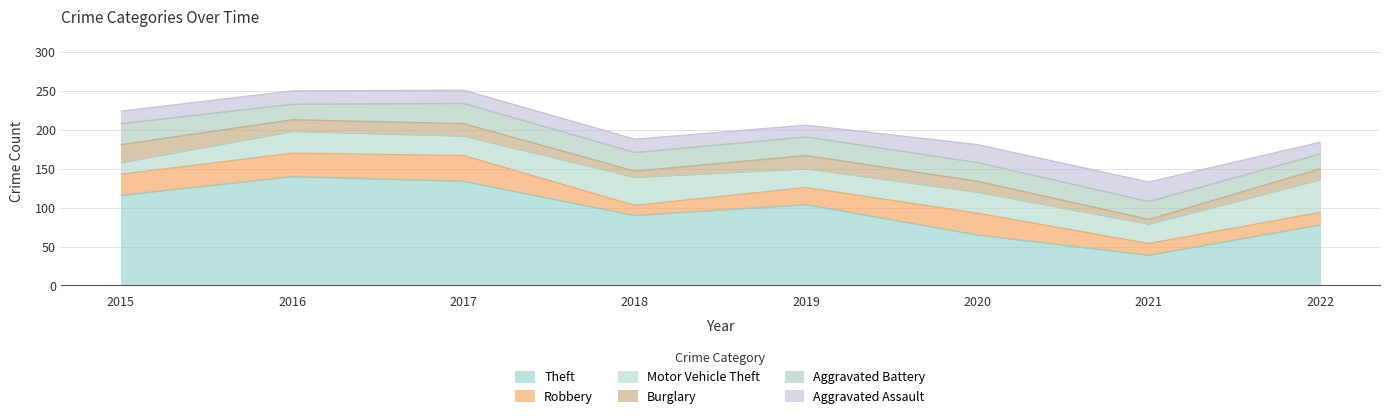

What is the value of the Aggravated Battery point at the 5th from the left?

24